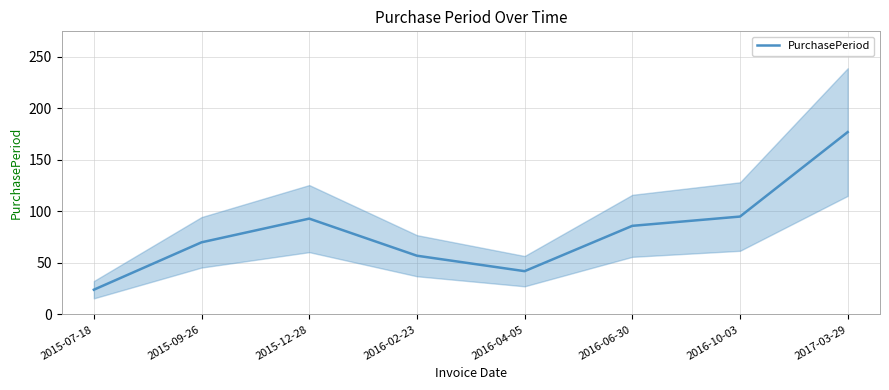

What is the label of the 5th point from the right?

2016-02-23